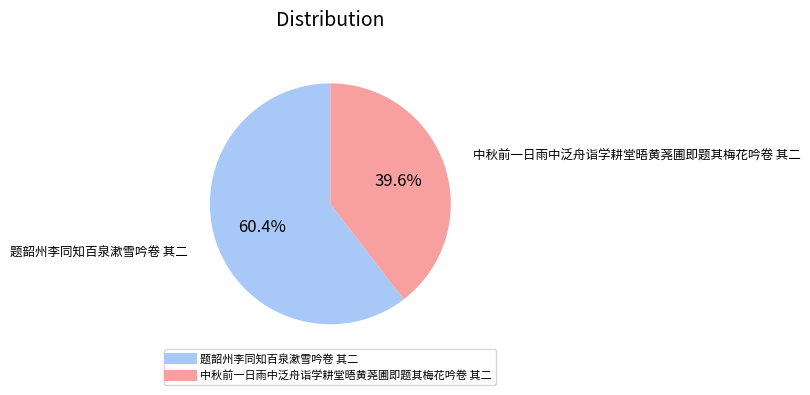

Combined, do 题韶州李同知百泉漱雪吟卷 其二 and 中秋前一日雨中泛舟诣学耕堂晤黄荛圃即题其梅花吟卷 其二 account for over 50%?

Yes